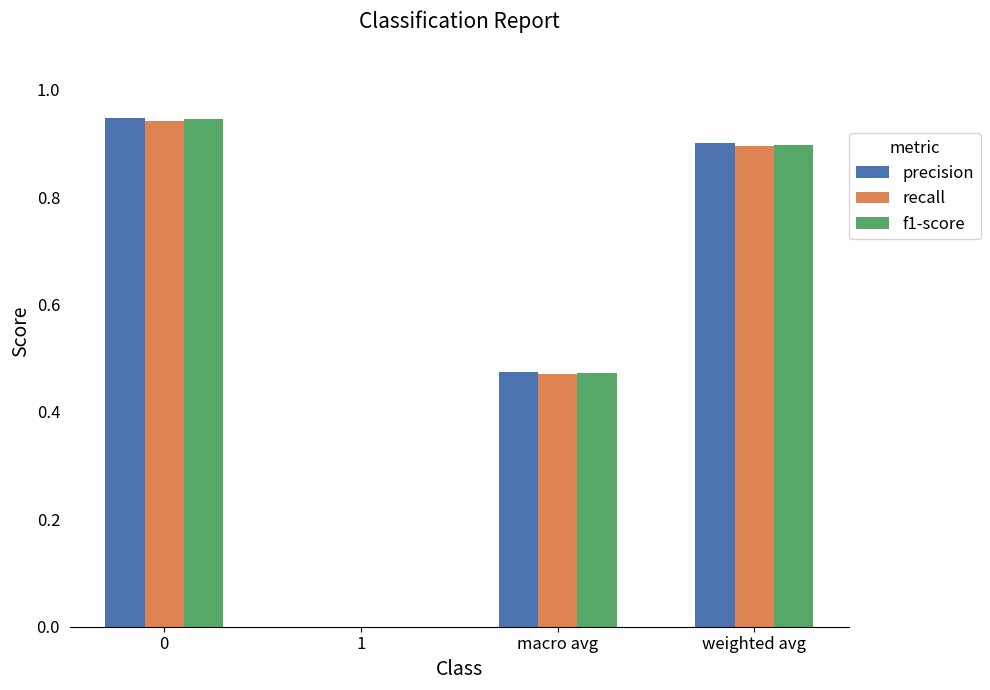

The recall series shows 0.7 at macro avg. True or false?

False